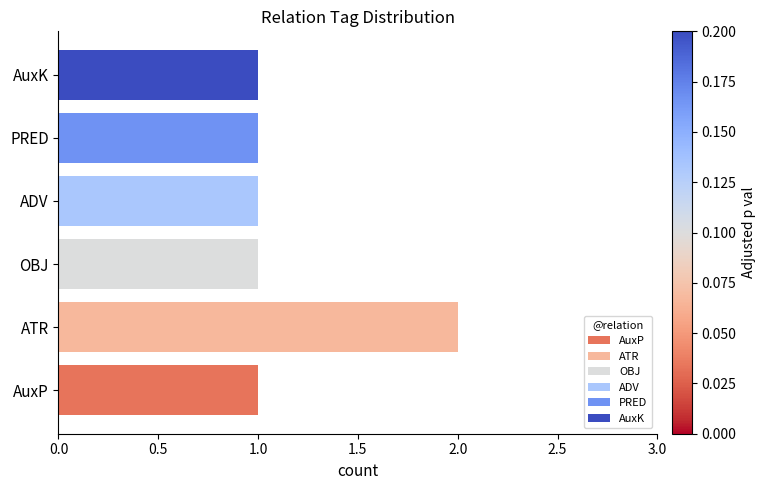

What is the sum of all values?

7